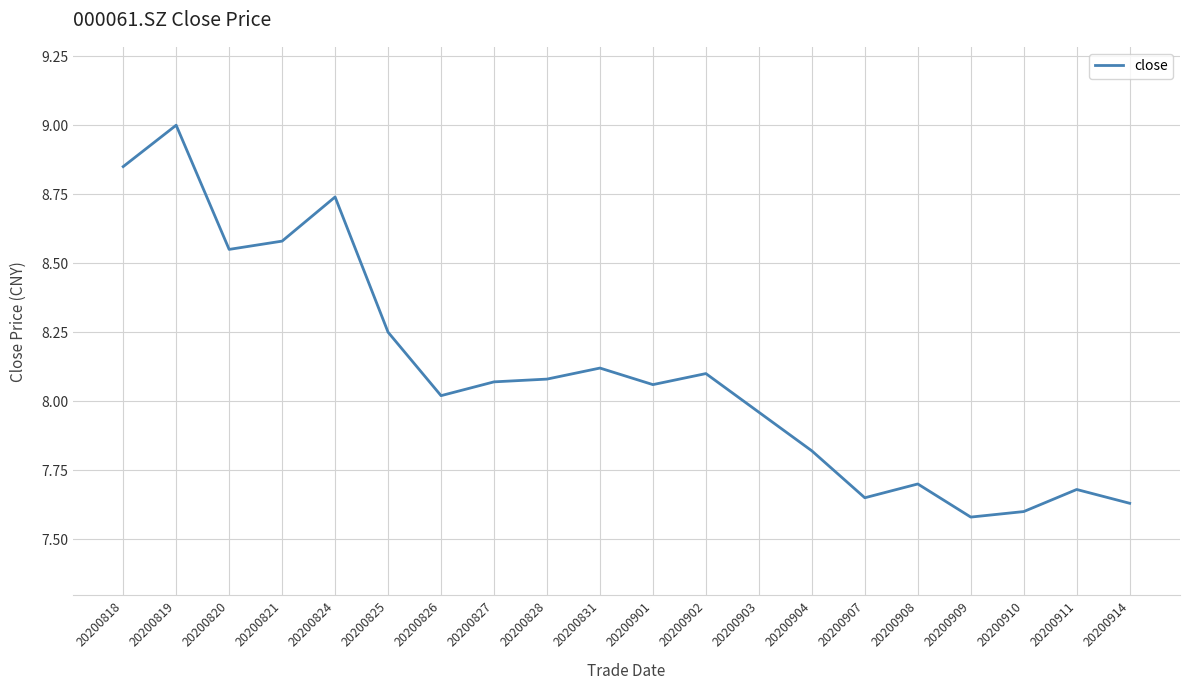

What is the sum of the values at 20200818 and 20200824?

17.6